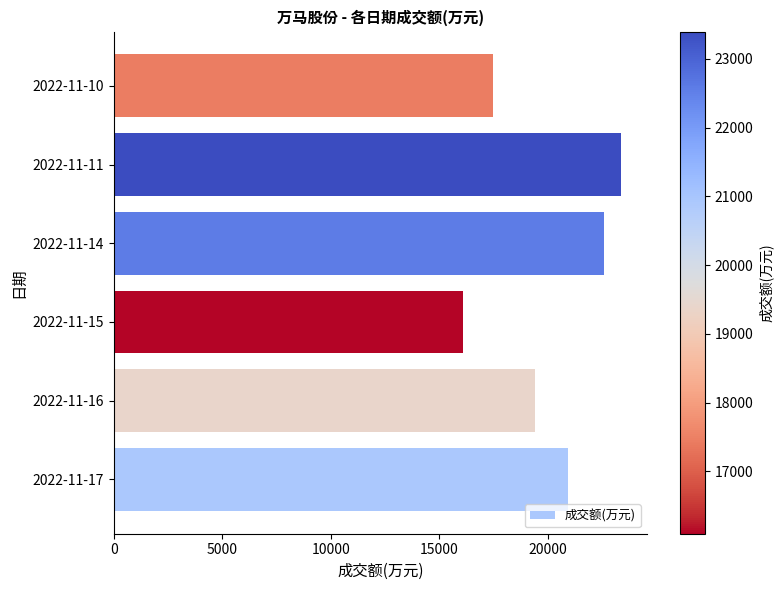

Is it true that the value at 2022-11-10 is 17463?

True